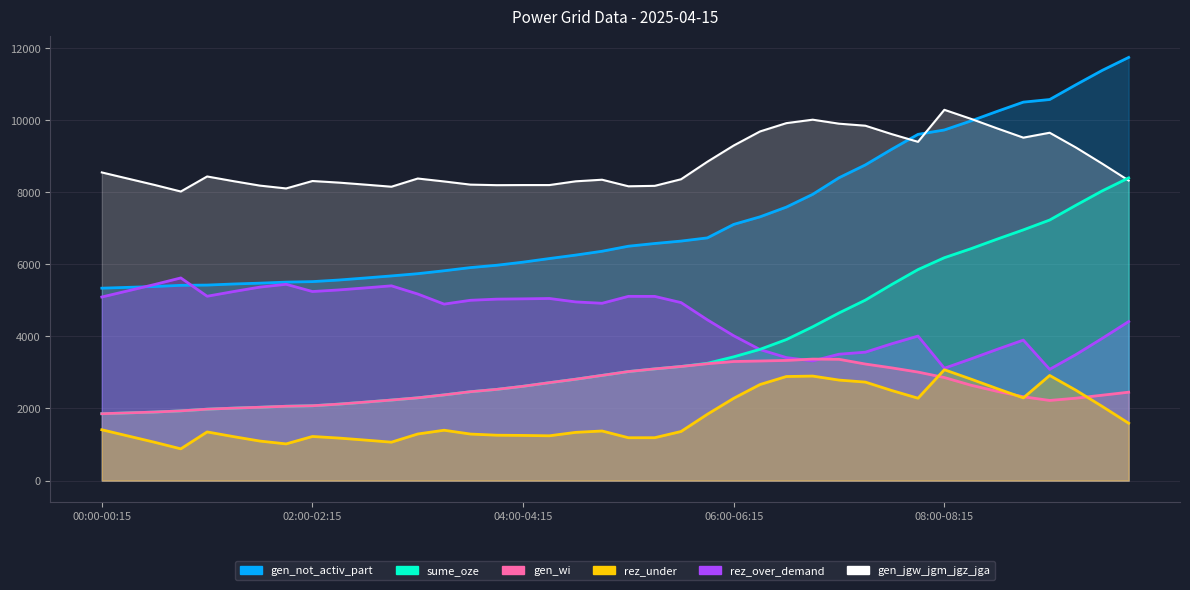

How many data points in gen_wi are above 2476?

19